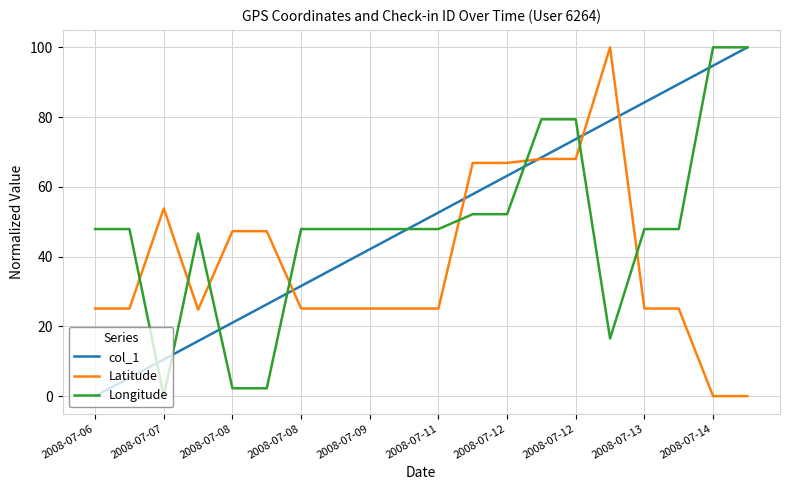

What is the maximum value for col_1?

100.0